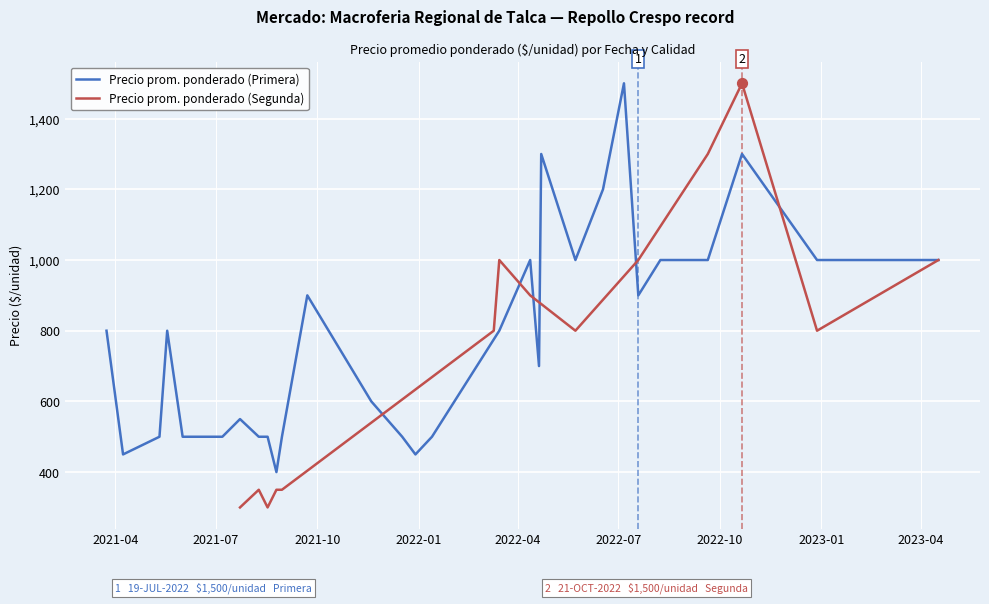

Between 2022-01 and 2023-01, which is larger?

2023-01